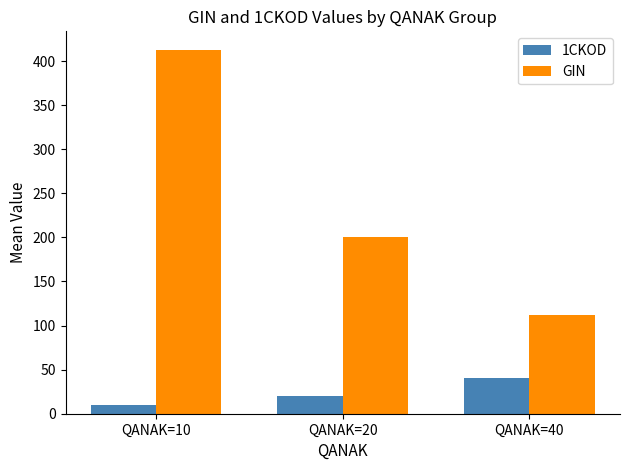

Which category has the lowest value in the GIN series?

QANAK=40